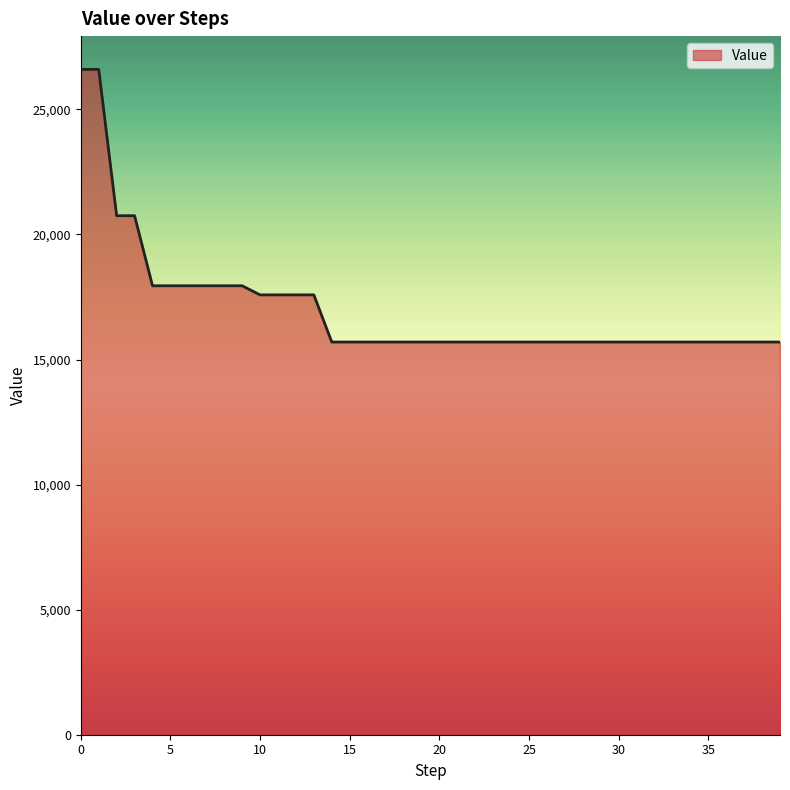

What is the minimum value shown in the chart?

15698.8